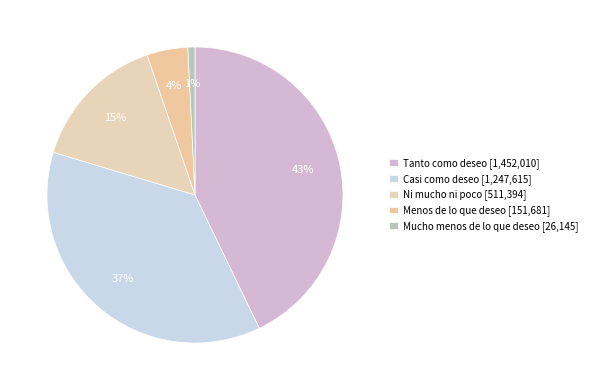

To the nearest percent, what is the difference between the Mucho menos de lo que deseo and Menos de lo que deseo slice percentages?

4%